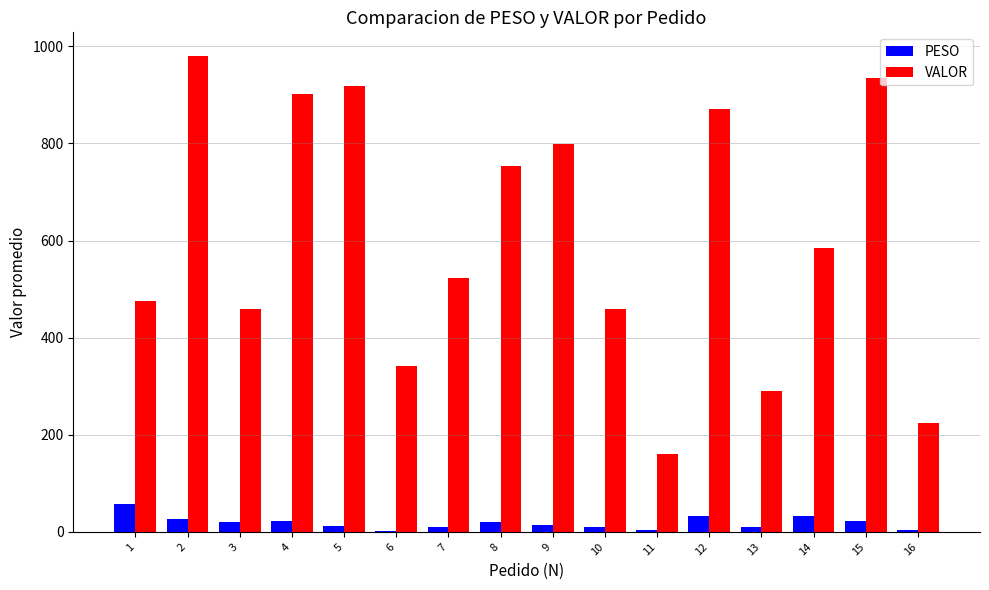

True or false: VALOR has a value of 253.4 at 12.

False